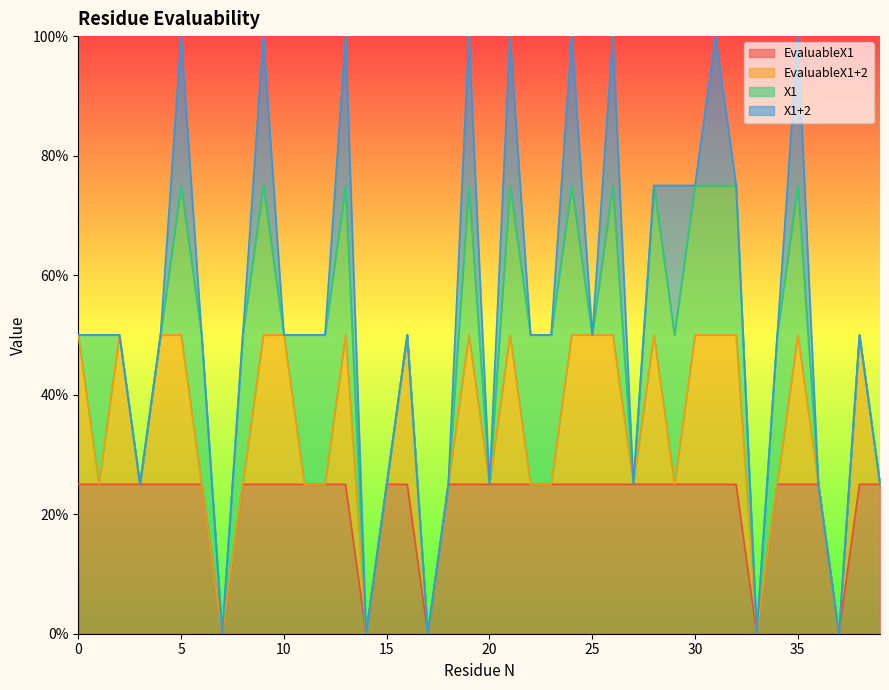

Which has a higher value, 22 or 32?

22